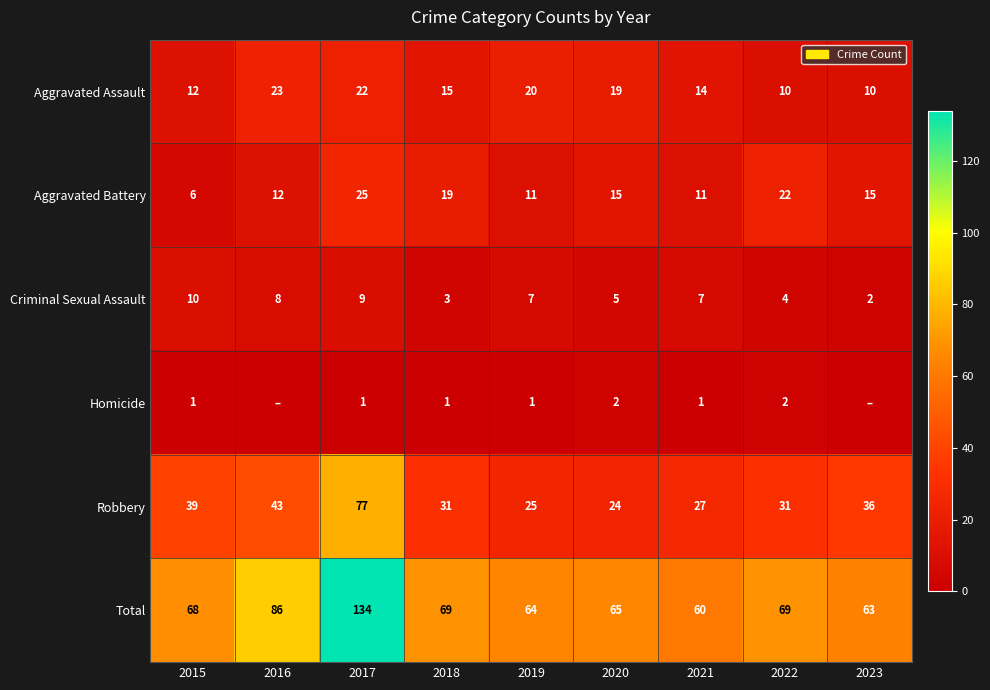

Where is Total nearest to the value 97?

2016